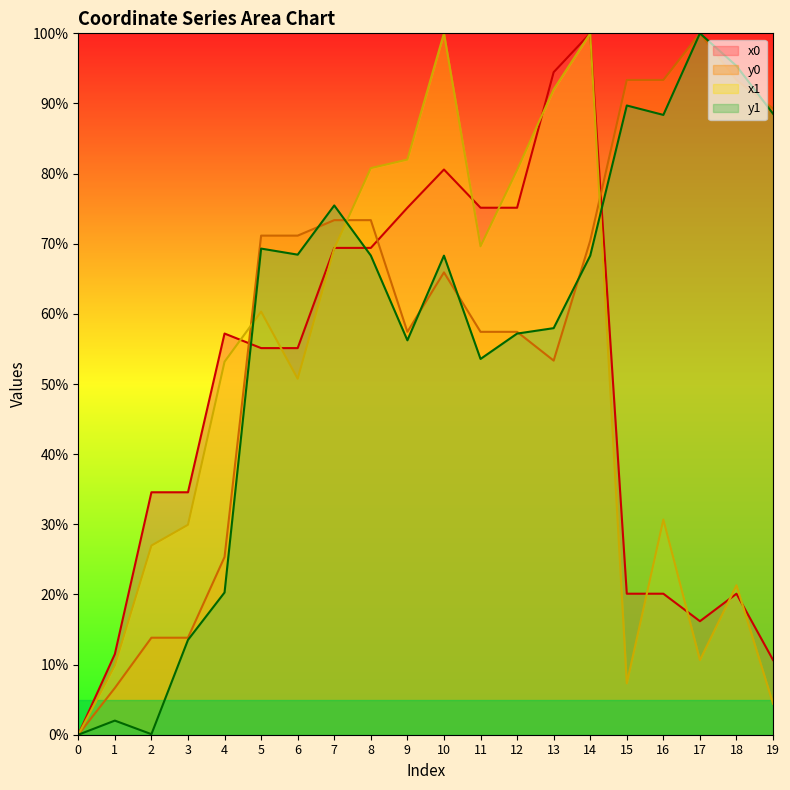

What is the value of the y1 point at the 6th from the left?

69.3